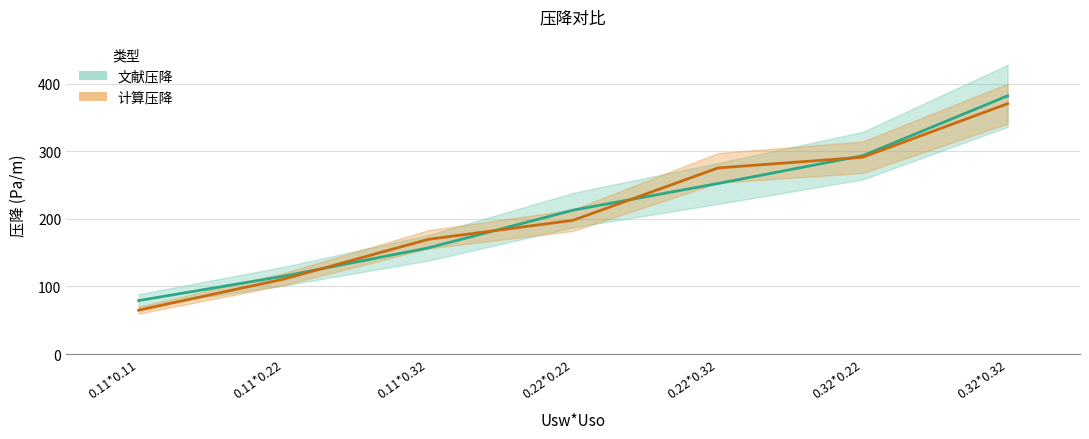

Reading left to right, list all the values displayed in this chart.

文献压降: 79.1	115.1	157.0	212.8	252.2	293.3	381.9
计算压降: 64.9	110.8	169.7	197.8	275.2	291.1	370.3